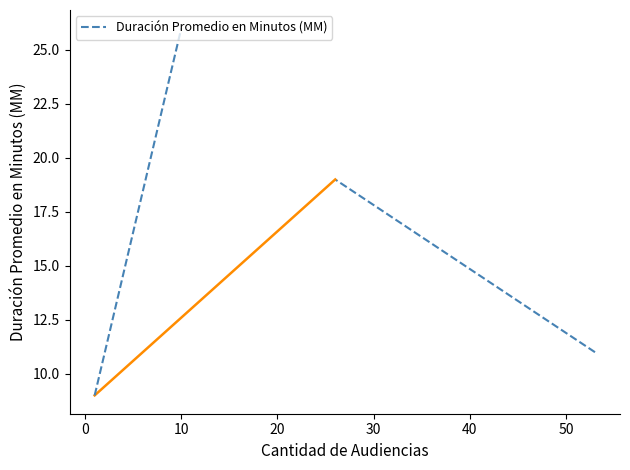

How many lines are shown in the chart?

1